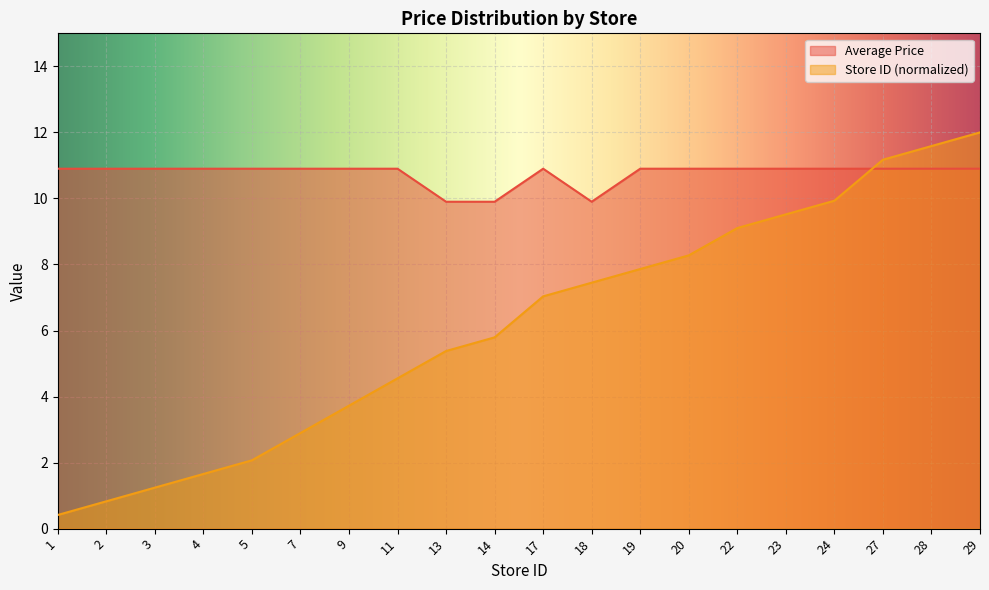

How many lines are shown in the chart?

2